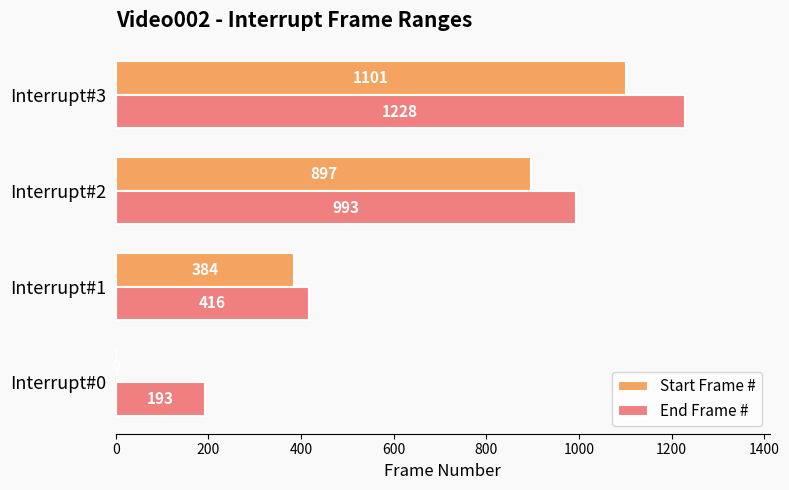

What is the sum of all End Frame # values?

2830